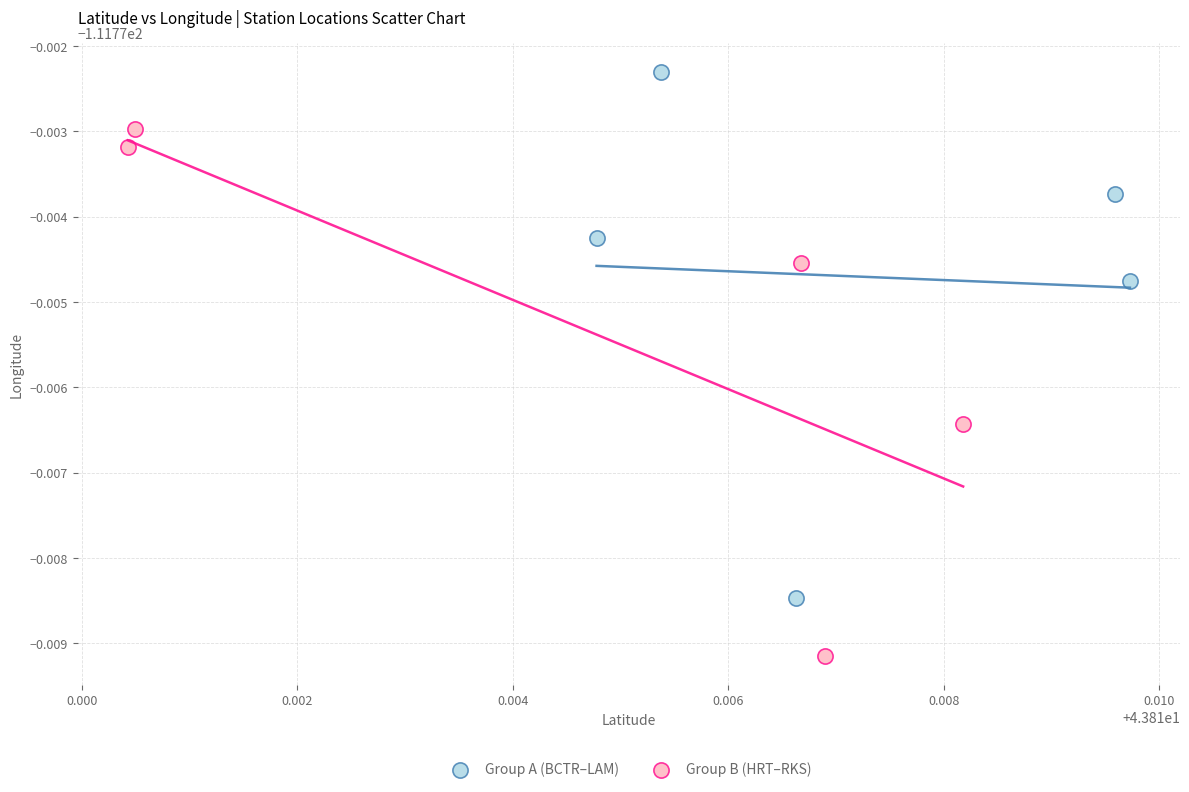

Which series reaches the maximum Y coordinate?

Group A (BCTR–LAM)